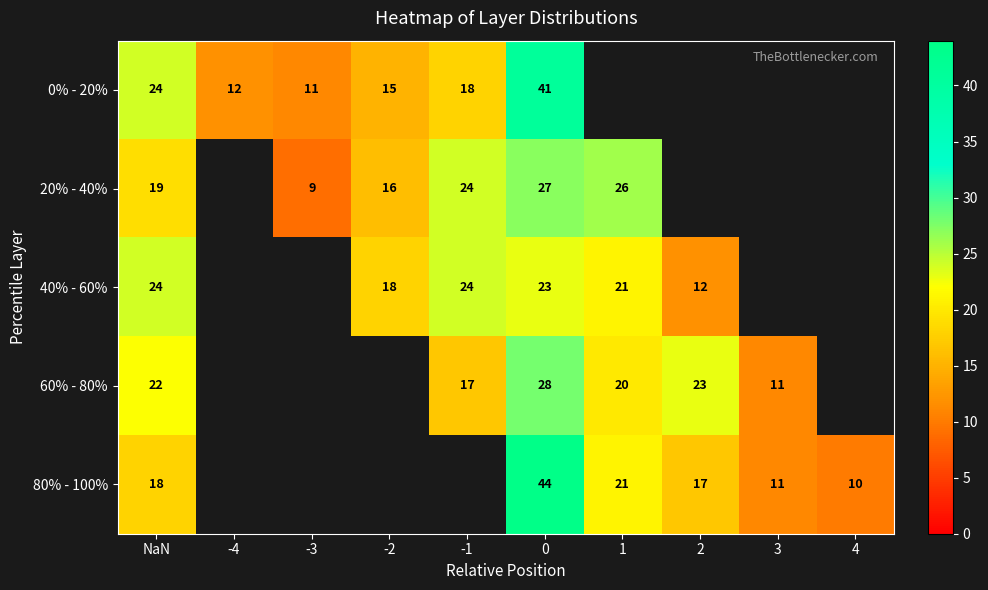

Is it true that 0% - 20% equals 18 at -1?

True